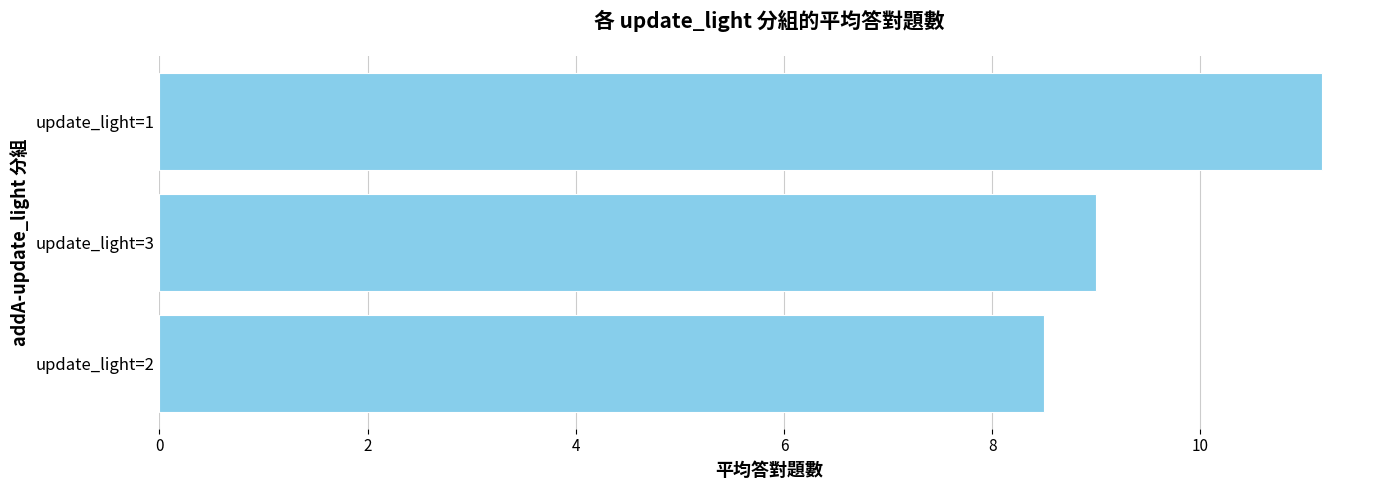

The chart shows a value of 8.5 at update_light=2. True or false?

True